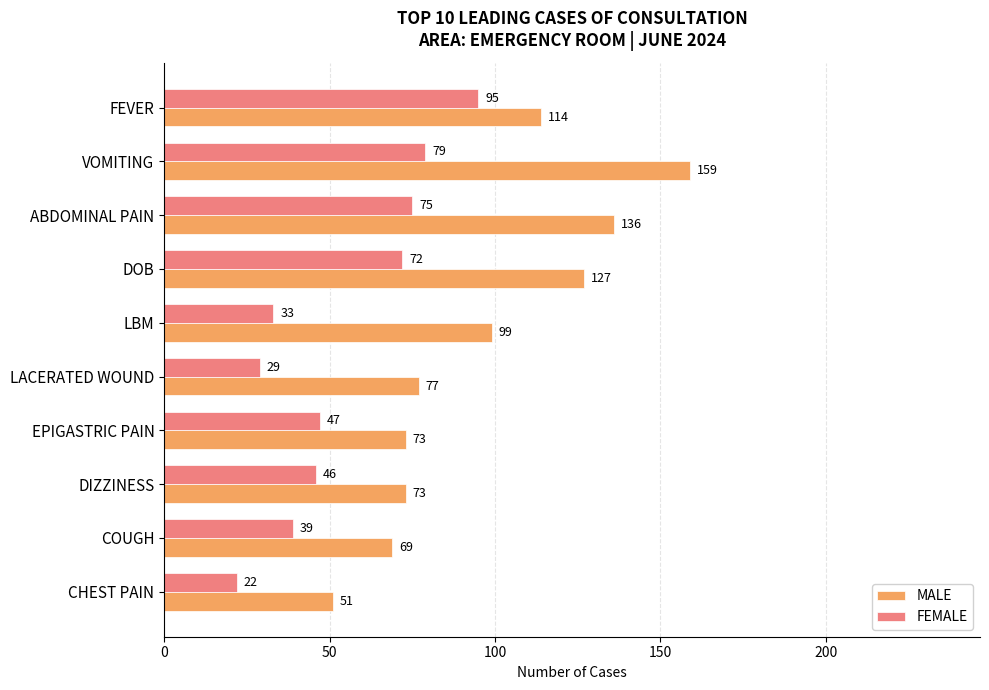

The value of FEMALE at VOMITING is 79. True or false?

True